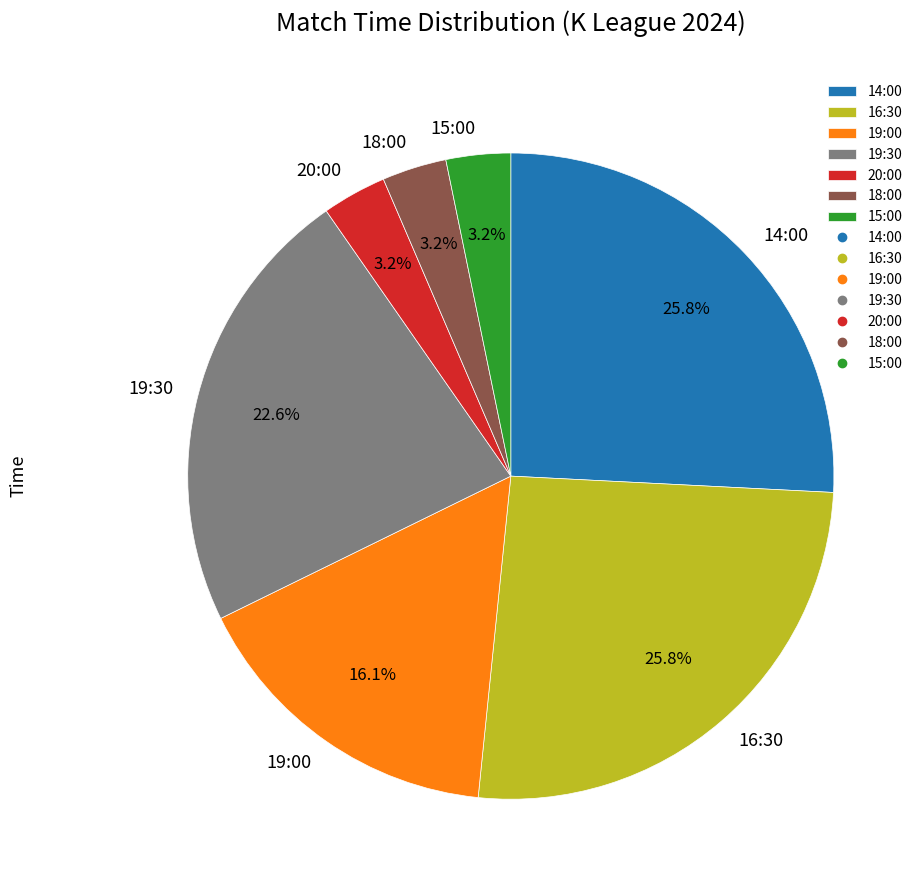

Combined, do 19:00 and 20:00 account for over 50%?

No